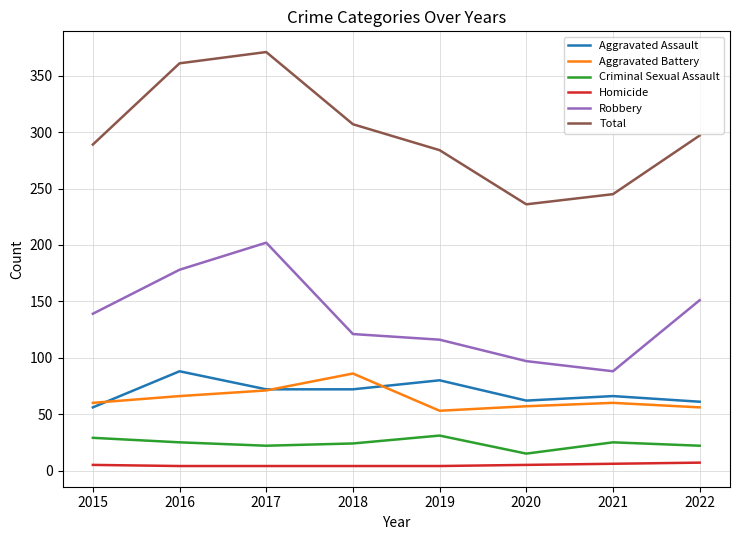

True or false: Criminal Sexual Assault has more than 0 points higher than both neighbors.

True